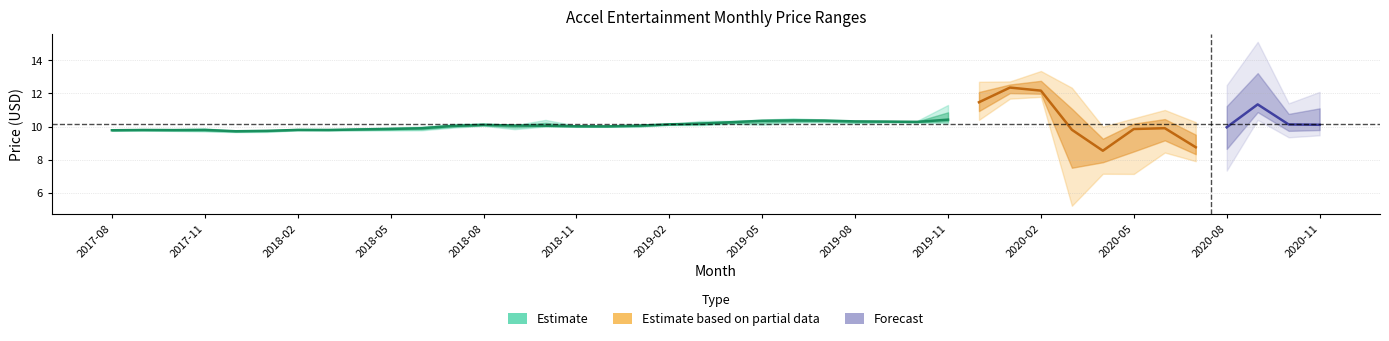

What is the sum of the Closing Price values at 2020-02 and 2019-08?

22.4